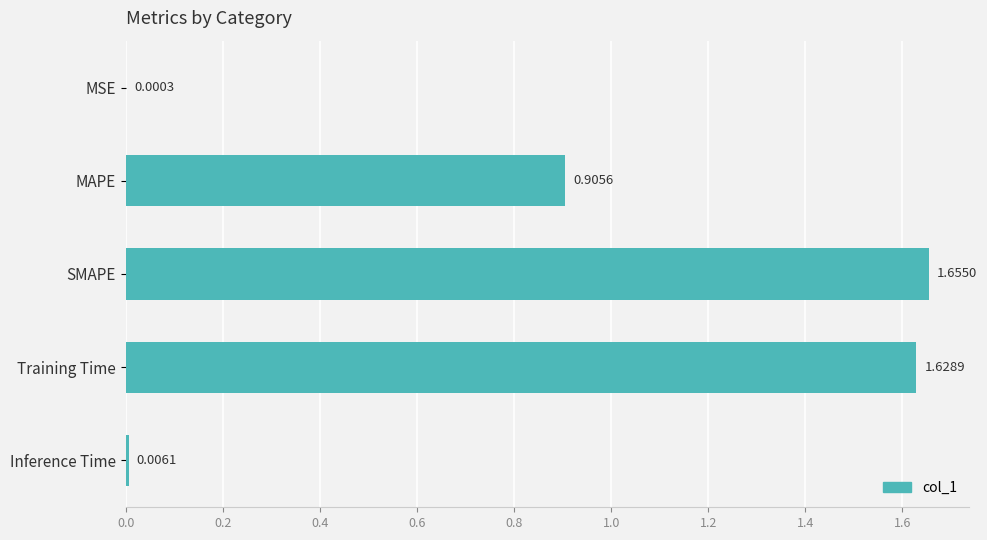

What is the change in value from MAPE to Training Time?

+0.7